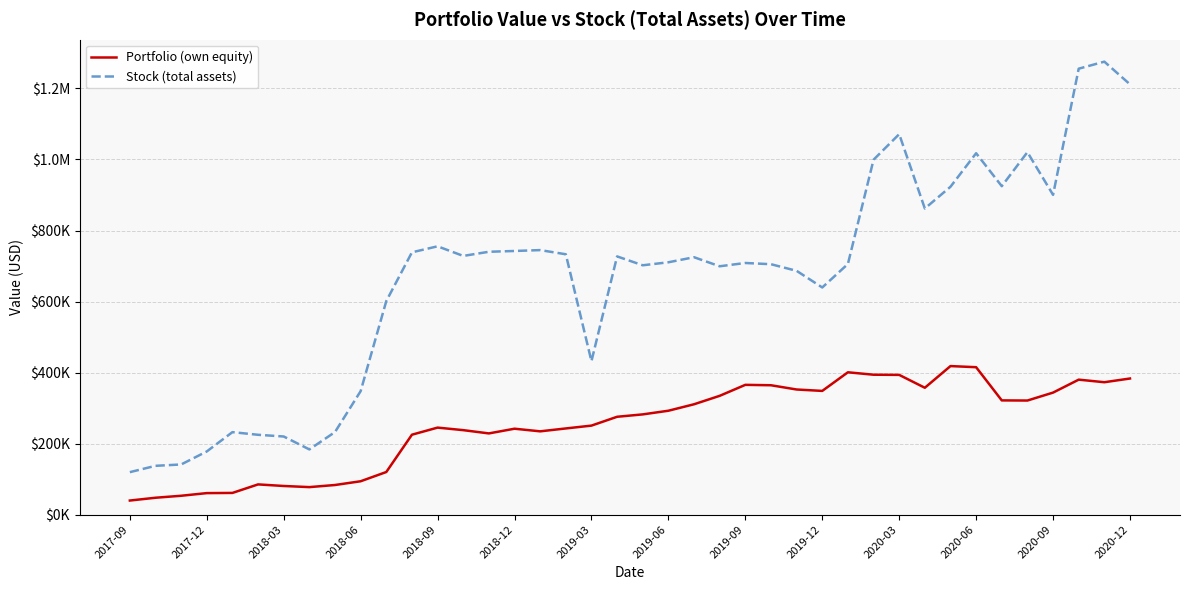

At which label is Stock (total assets) closest to 697563?

23